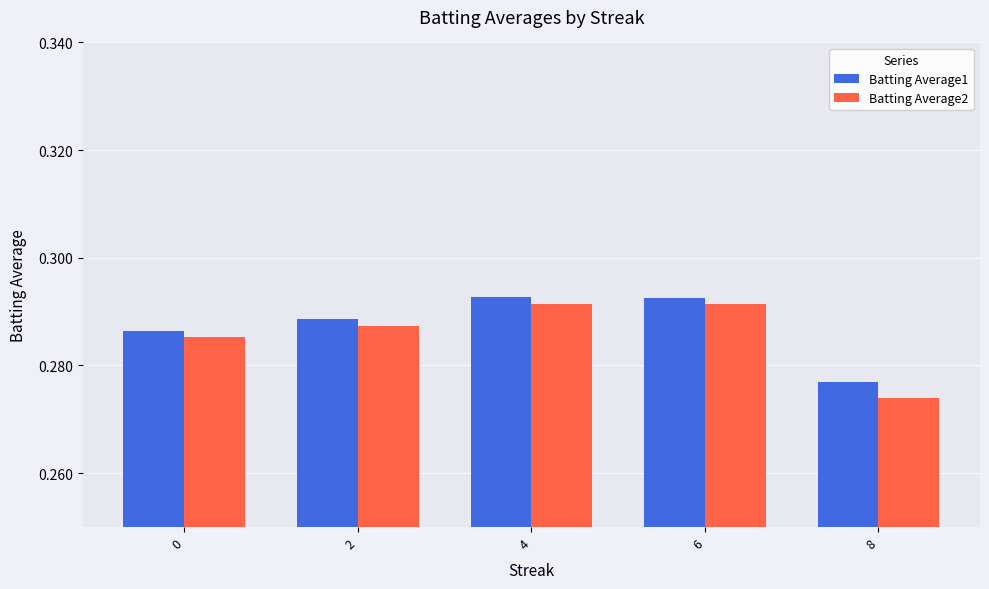

Where is Batting Average2 nearest to the value 0?

8